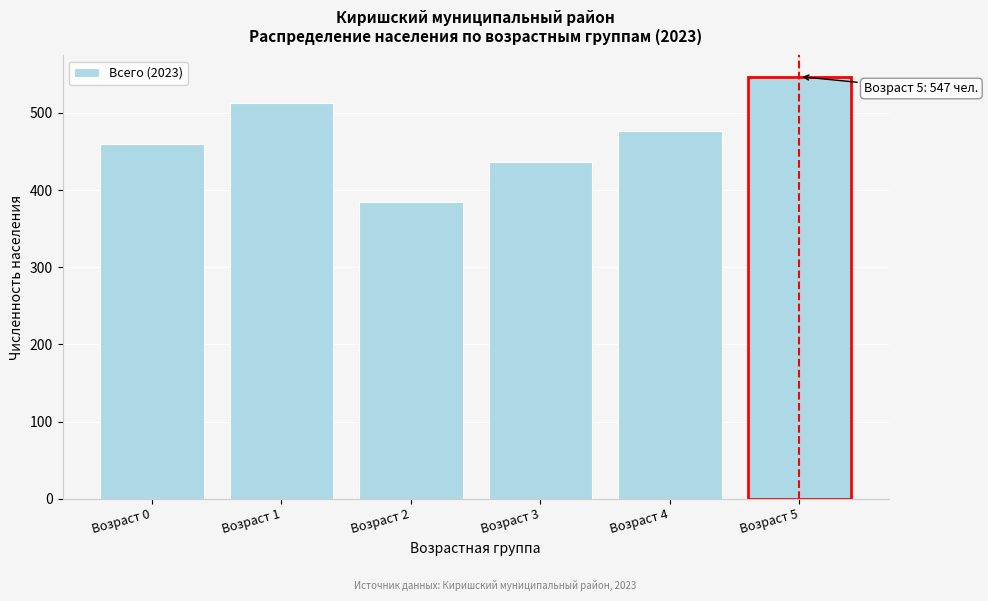

Reading right to left, list all the values displayed in this chart.

547	477	436	384	513	459